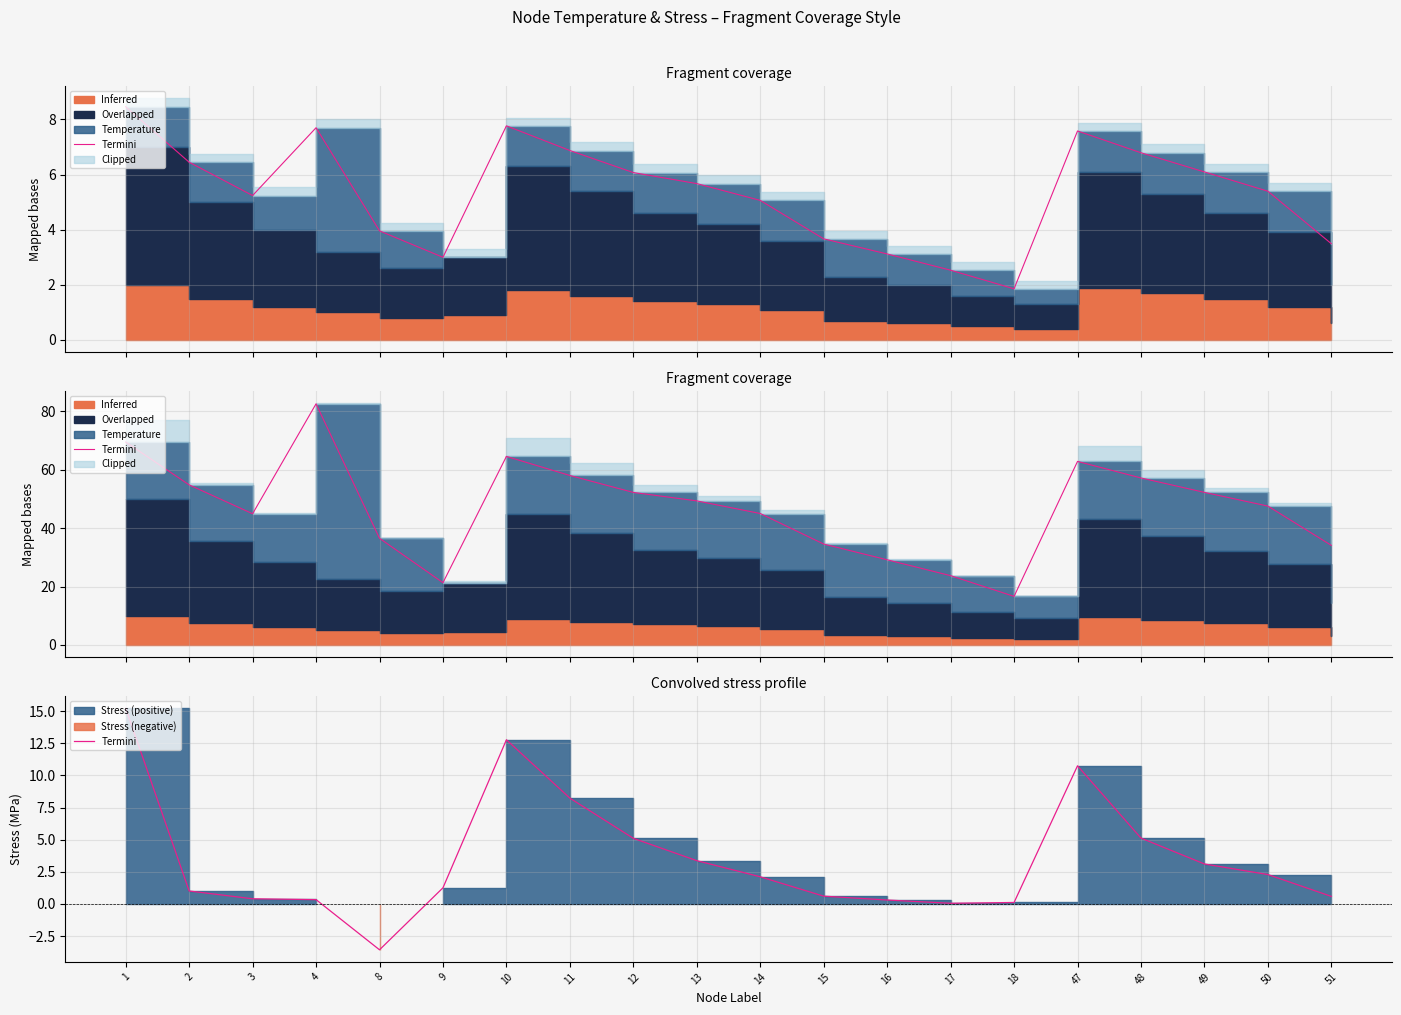

The value at 10 is 18.5. True or false?

False